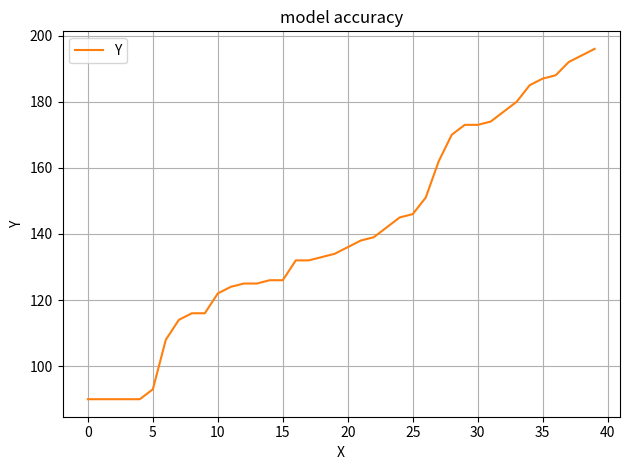

What is the difference between the maximum and minimum values?

106